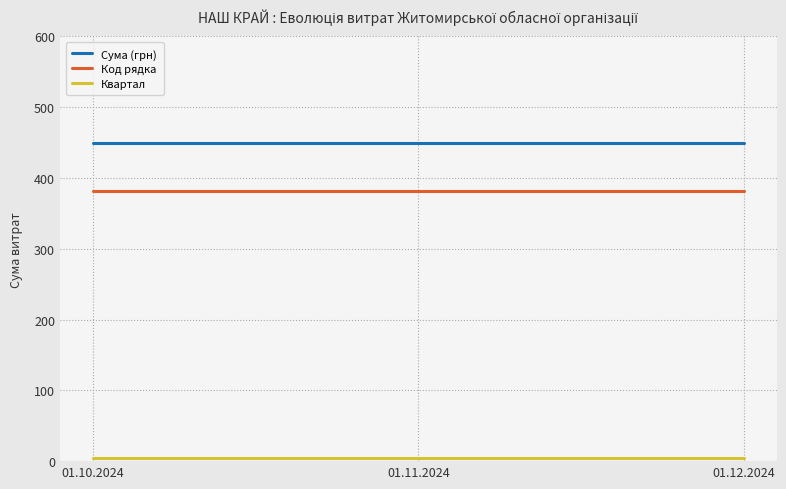

What is the approximate value of Сума (грн) at 01.10.2024?

450